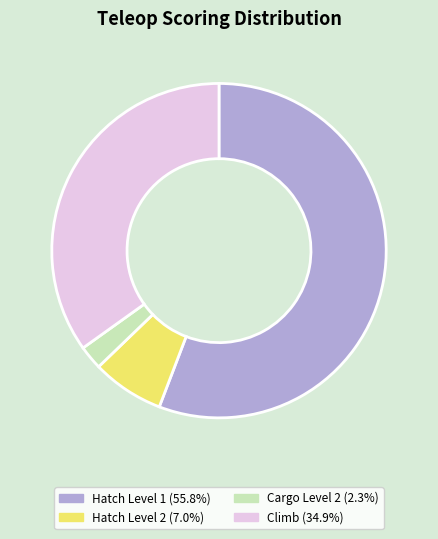

Does any single category account for the majority?

Yes